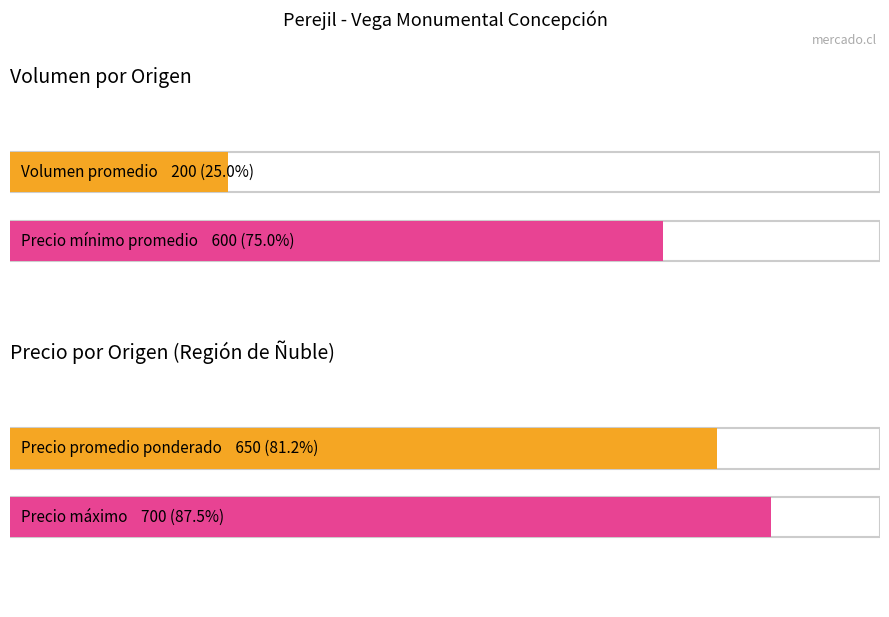

How many bars are there in each group?

2